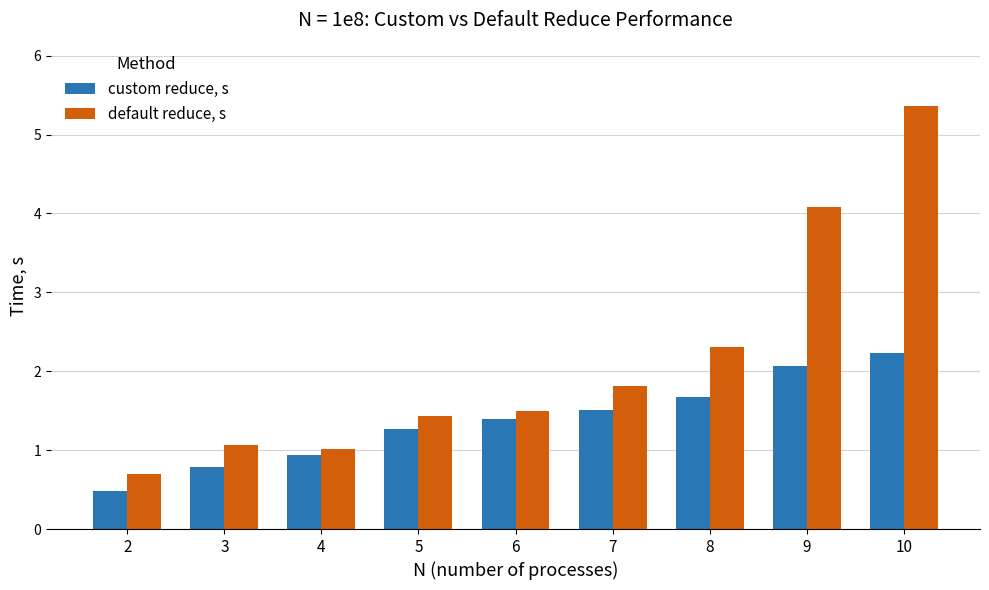

At how many categories does at least one series exceed 3?

2